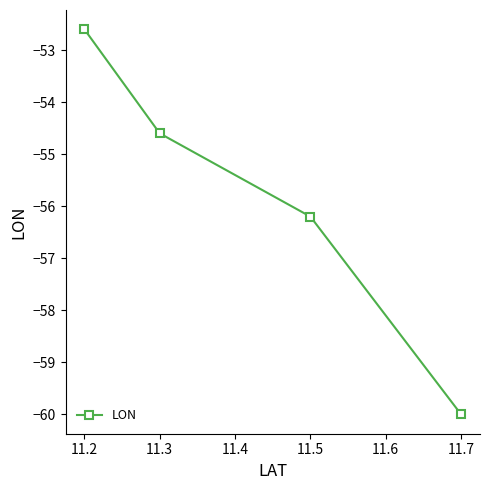

True or false: the data shows -36.2 at 11.7.

False